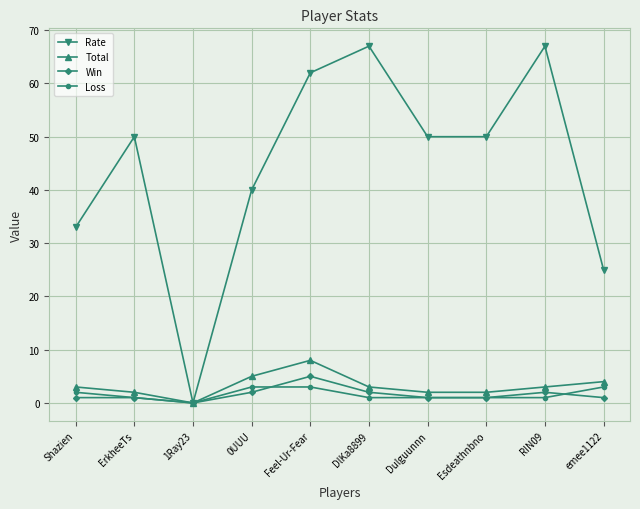

Is this an area chart (filled region under the line)?

No